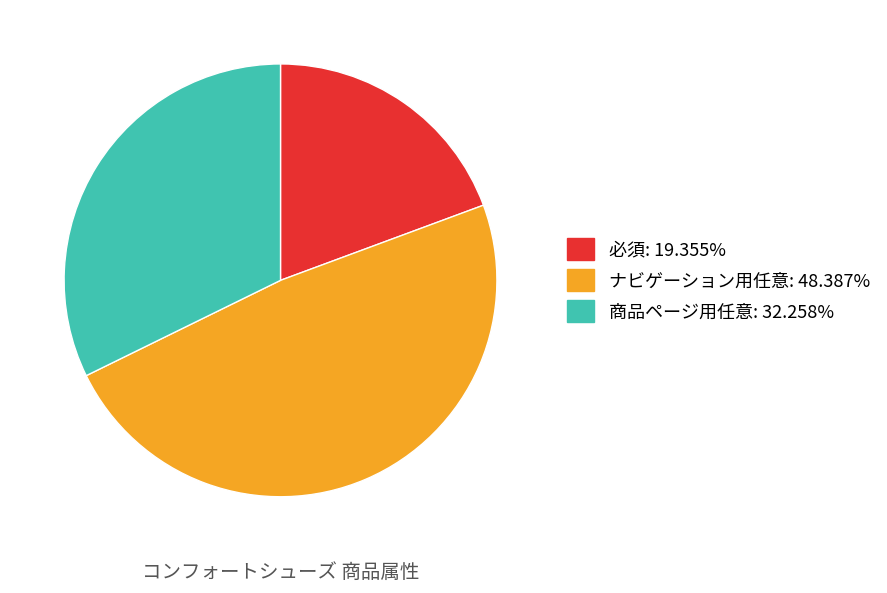

Combined, do 商品ページ用任意 and ナビゲーション用任意 account for over 50%?

Yes